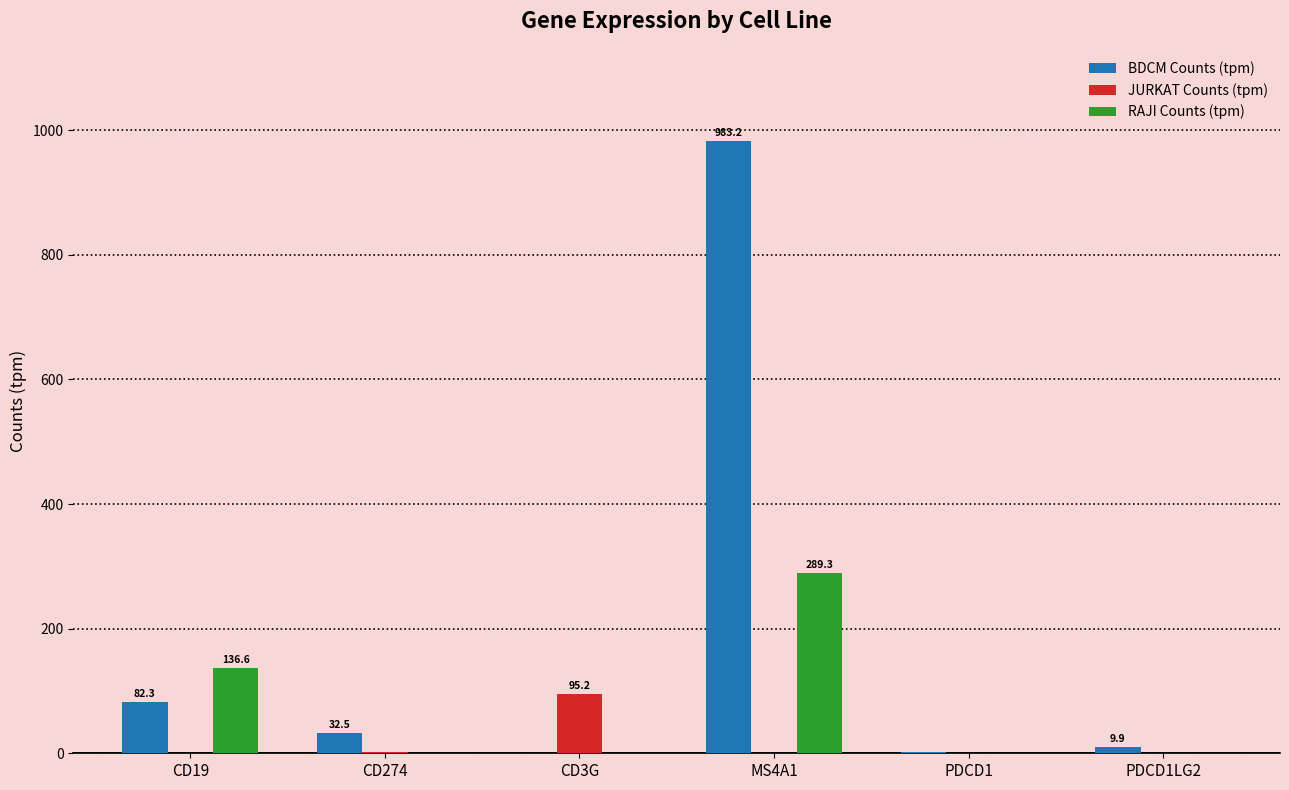

Is it true that RAJI Counts (tpm) equals 0.7 at CD274?

True